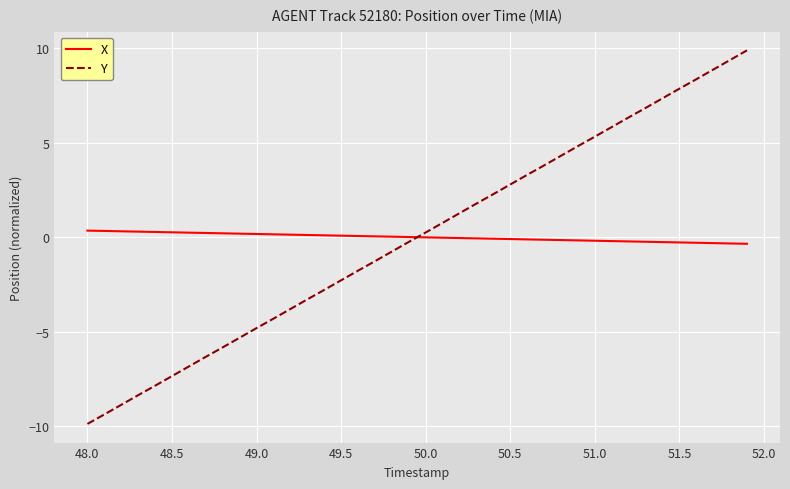

Rank the series by their maximum value, from highest to lowest.

Y, X